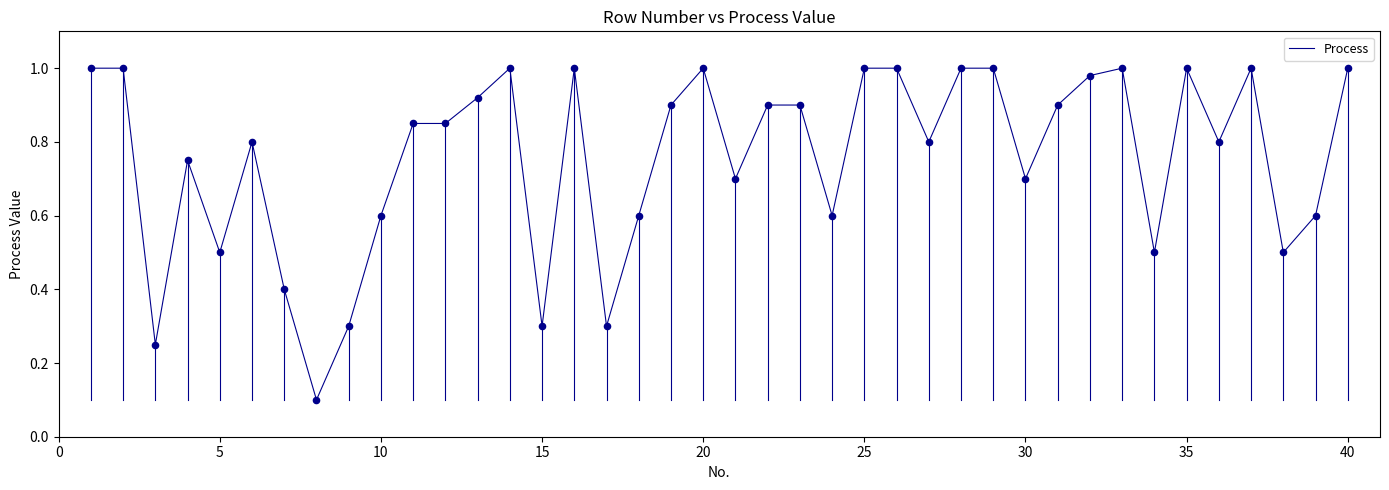

How many lines are shown in the chart?

1